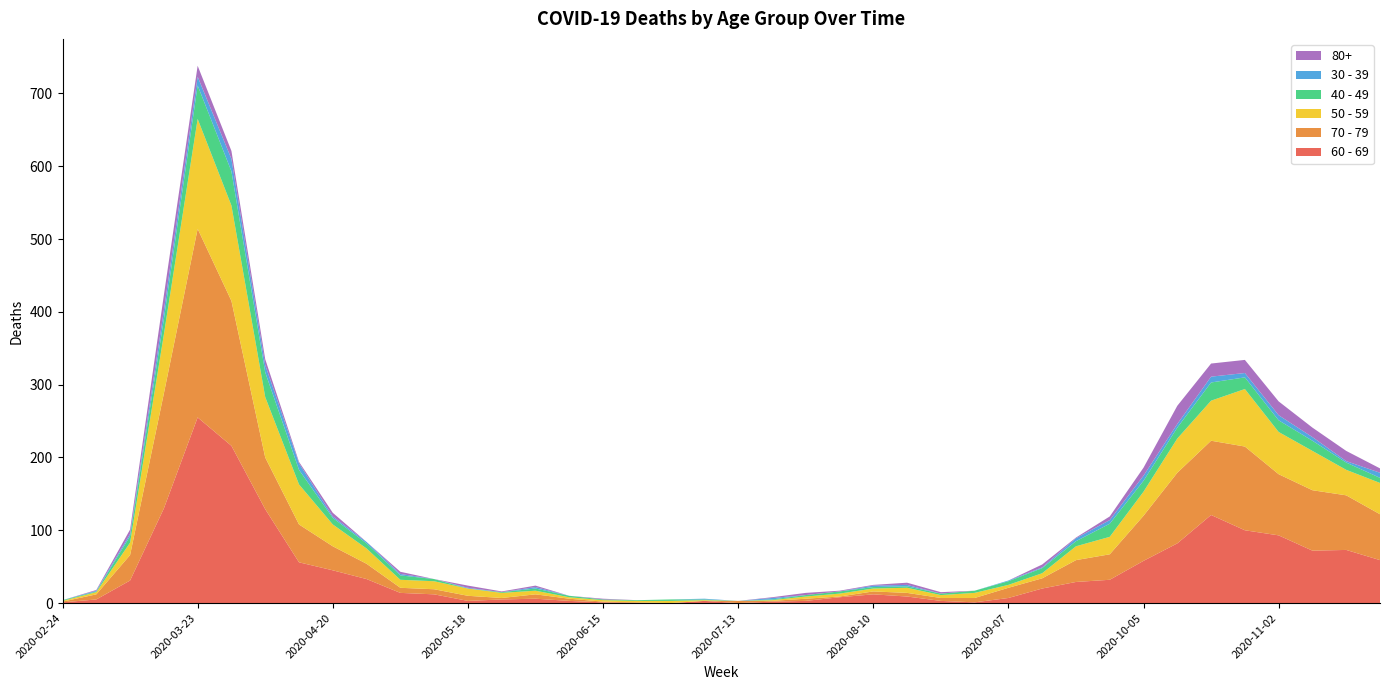

Reading left to right, what are all the values shown in this chart?

60 - 69: 1	5	31	130	255	216	129	56	45	33	14	12	3	5	6	3	1	0	0	3	0	2	3	8	12	9	3	1	7	20	29	32	58	82	121	100	93	72	73	59
70 - 79: 1	7	35	158	259	199	71	52	33	21	7	7	7	2	6	3	1	1	0	0	3	1	3	1	4	5	4	6	14	14	30	35	62	97	102	115	84	83	75	63
50 - 59: 1	3	17	81	151	131	83	55	30	21	11	11	10	7	5	2	2	2	3	1	0	1	3	4	4	7	4	7	4	7	19	24	33	47	55	79	58	54	35	43
40 - 49: 1	1	9	21	46	47	34	20	9	7	6	3	0	1	3	2	1	1	2	1	0	1	2	3	2	2	2	3	5	7	7	18	15	15	25	16	16	14	10	7
30 - 39: 0	1	3	12	12	17	10	9	2	2	2	0	1	0	2	0	0	0	0	1	0	2	0	0	2	2	0	0	1	1	4	5	7	5	8	6	7	5	2	7
80+: 0	1	6	21	15	11	8	2	5	0	3	0	3	1	2	0	1	0	0	0	0	1	3	1	1	3	2	0	0	4	1	5	11	25	18	18	19	13	14	6